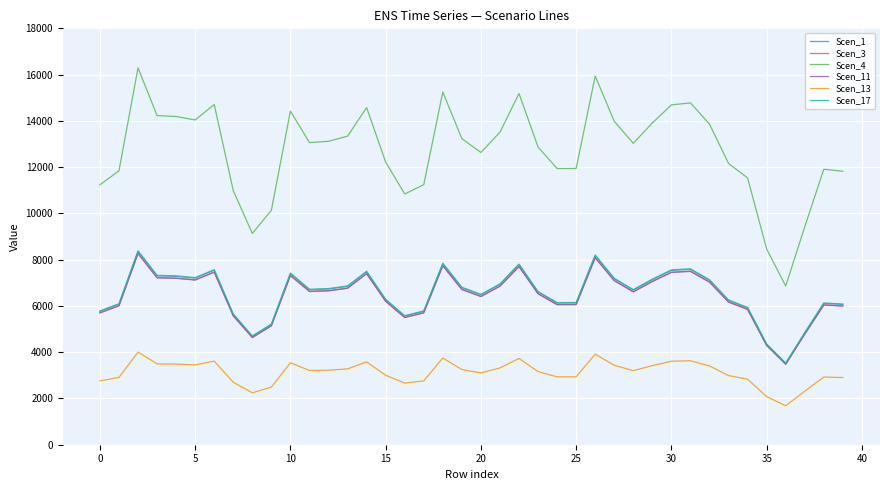

What is the greatest value displayed?

16291.5